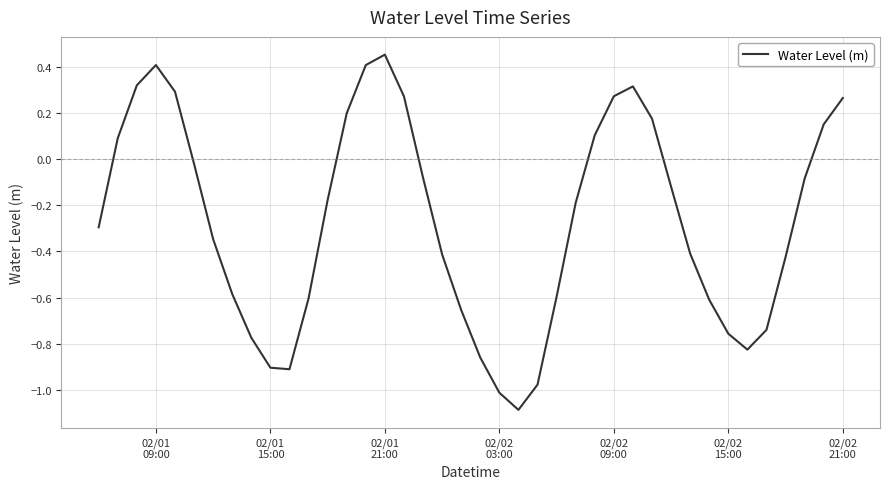

What is the minimum value shown in the chart?

-1.1